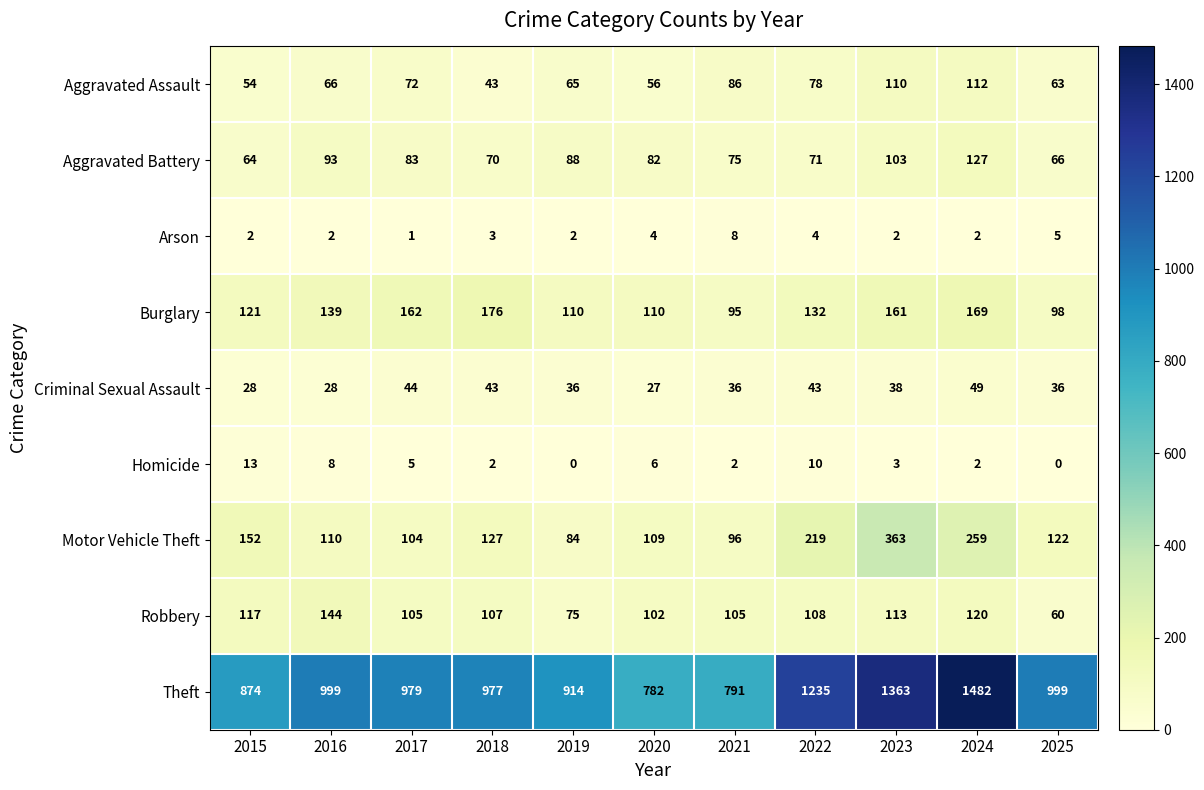

What is the sum of all Theft values?

11395